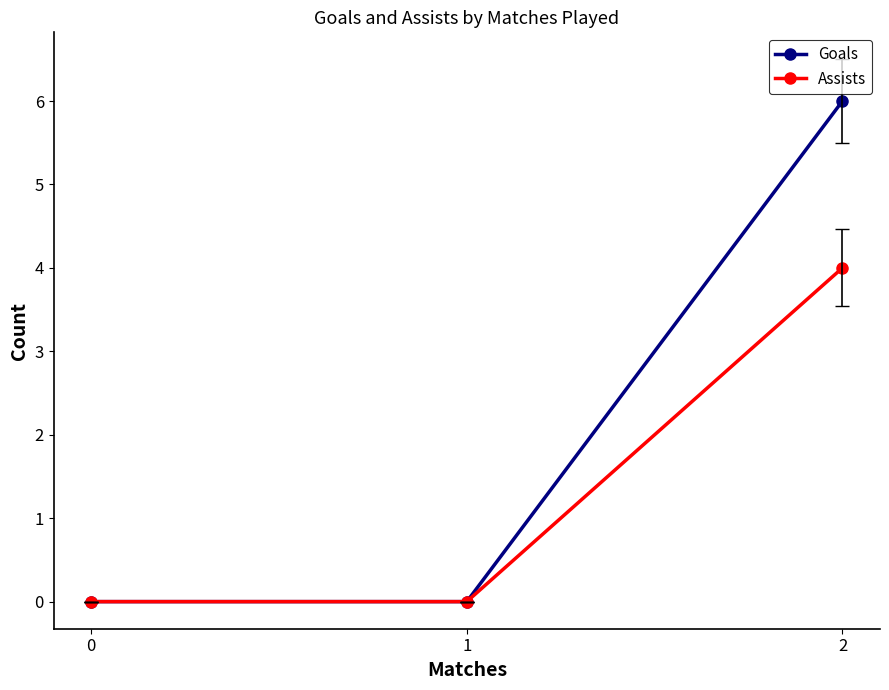

Between 1 and 2, which series saw the biggest shift?

Goals